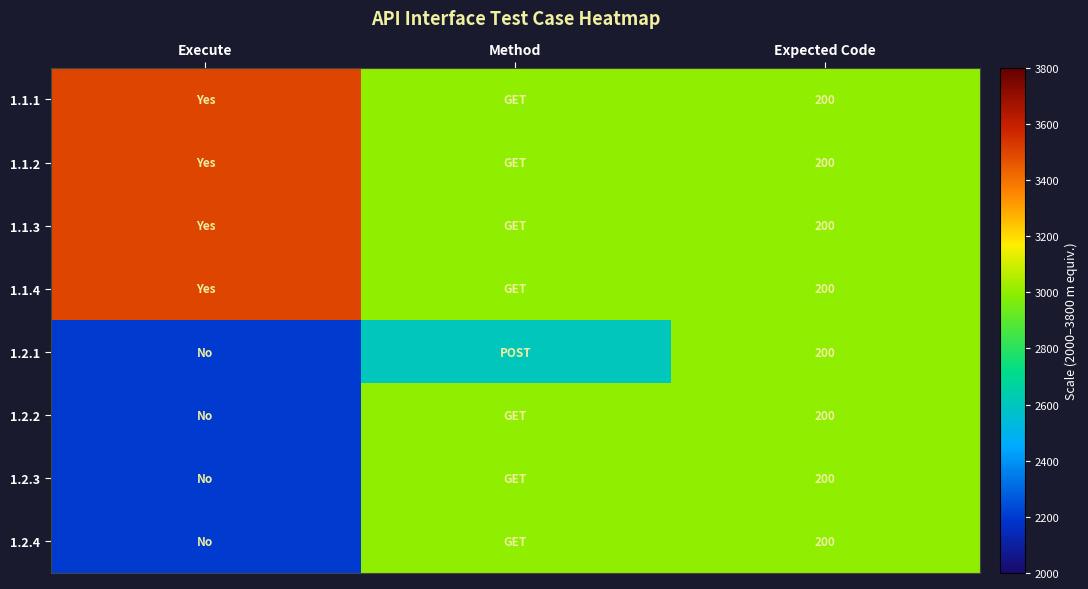

Is it true that 1.2.1 equals 298 at Expected Code?

False